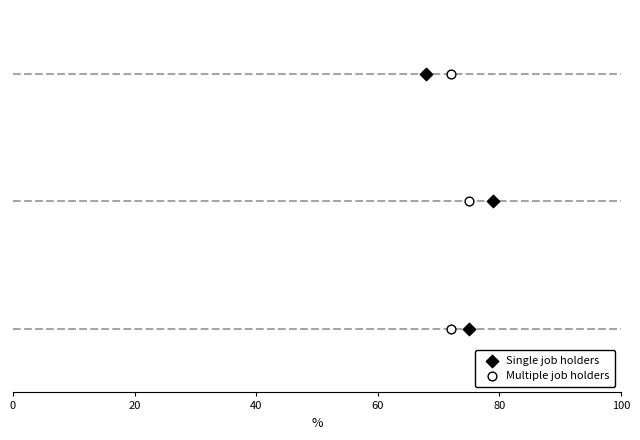

What are all the series names shown in the legend?

Single job holders, Multiple job holders